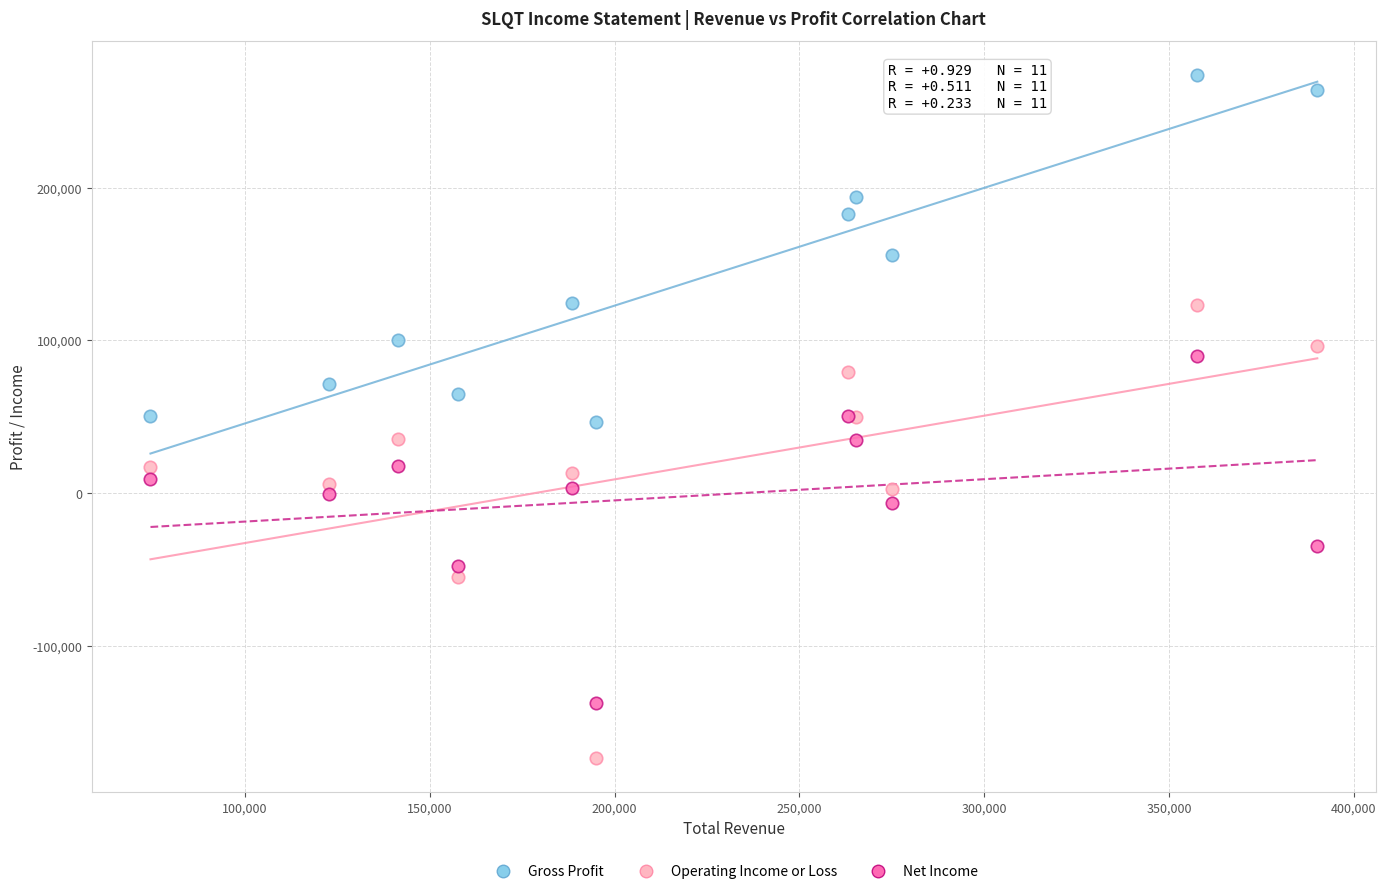

Which series has the largest Y range (max minus min)?

Operating Income or Loss